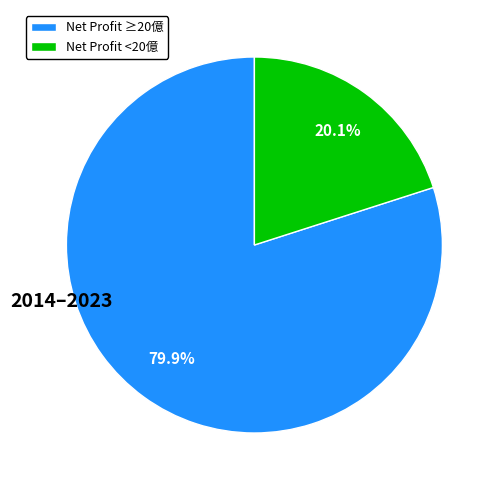

Does Net Profit ≥20億 account for over 50% of the chart?

Yes